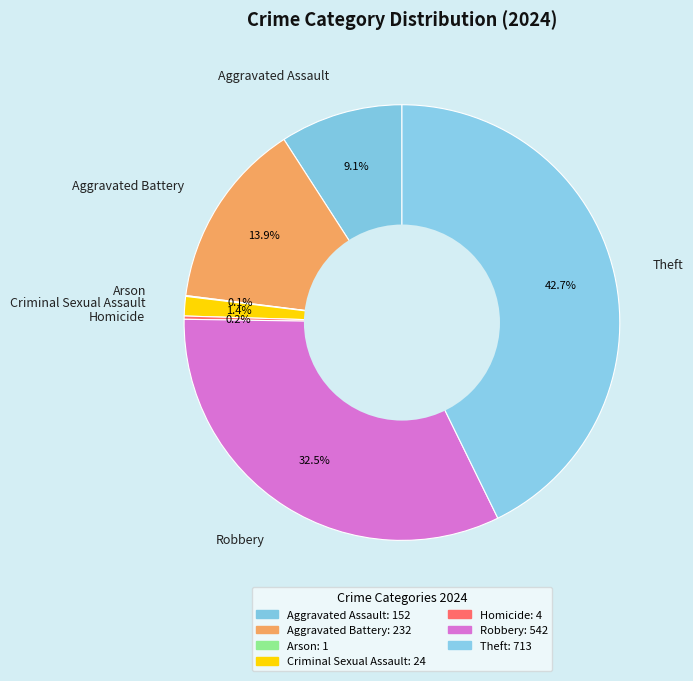

Which slice is the largest?

Theft